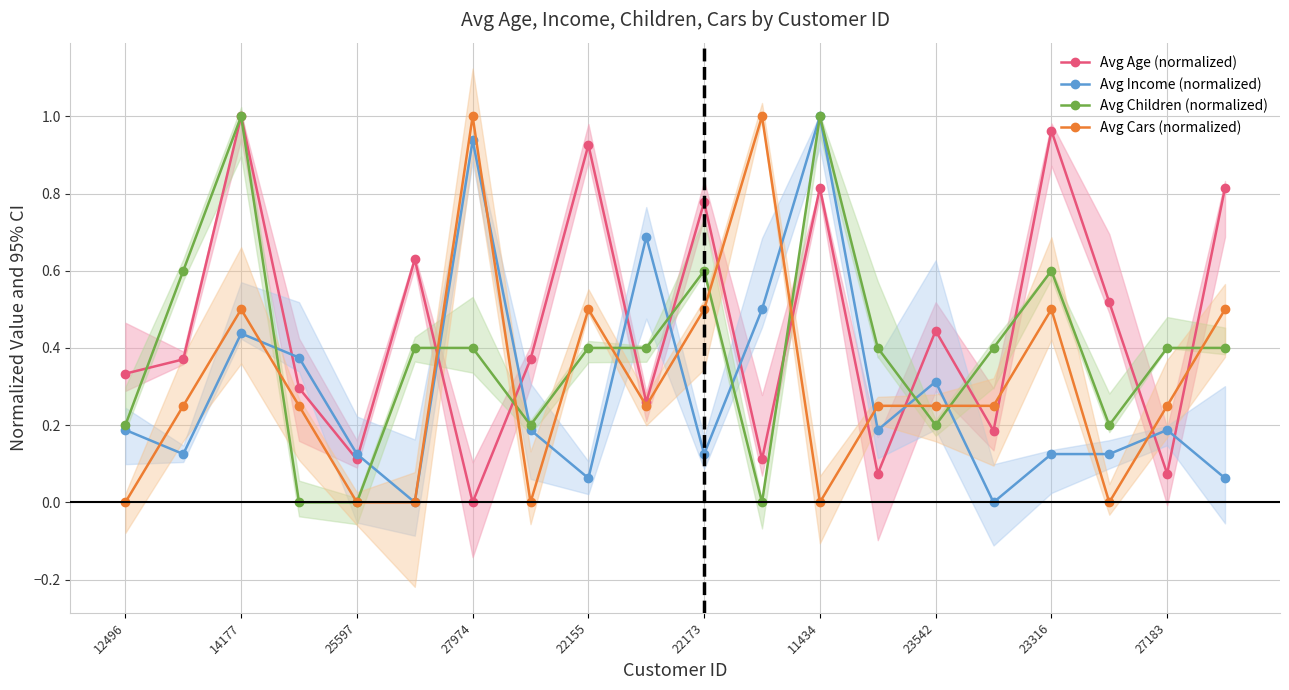

How many data points in Avg Income (normalized) are above 0?

18